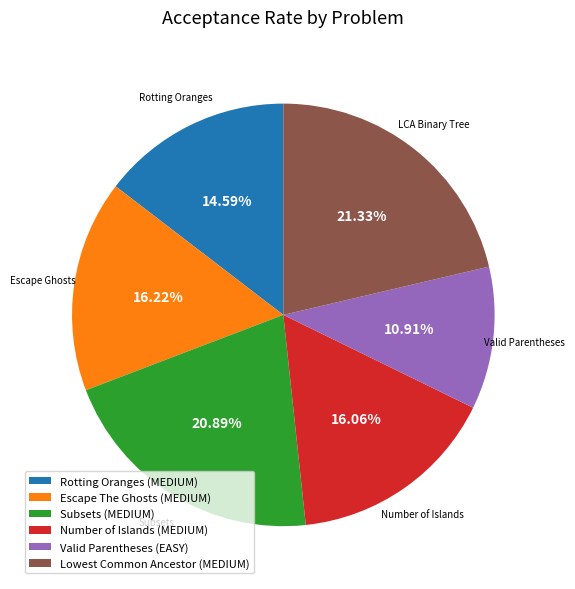

To the nearest percent, what is the average slice percentage?

17%